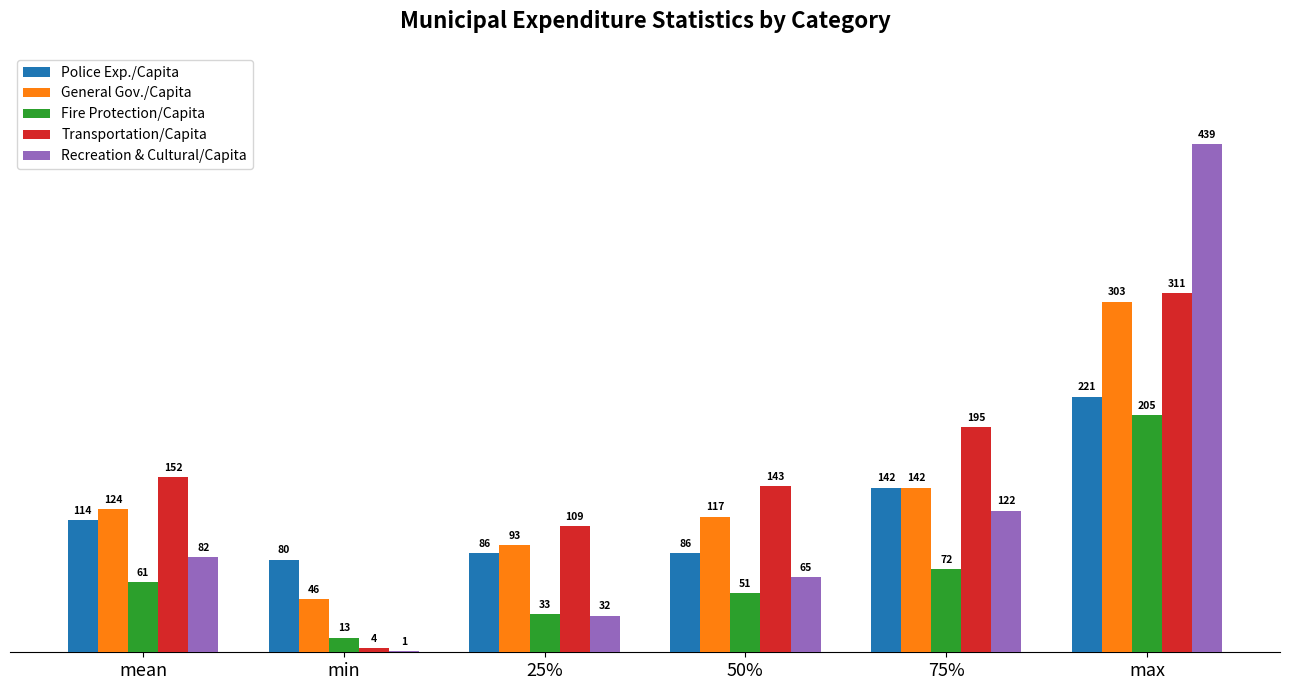

What is the sum of the Transportation/Capita values at 50% and min?

147.0